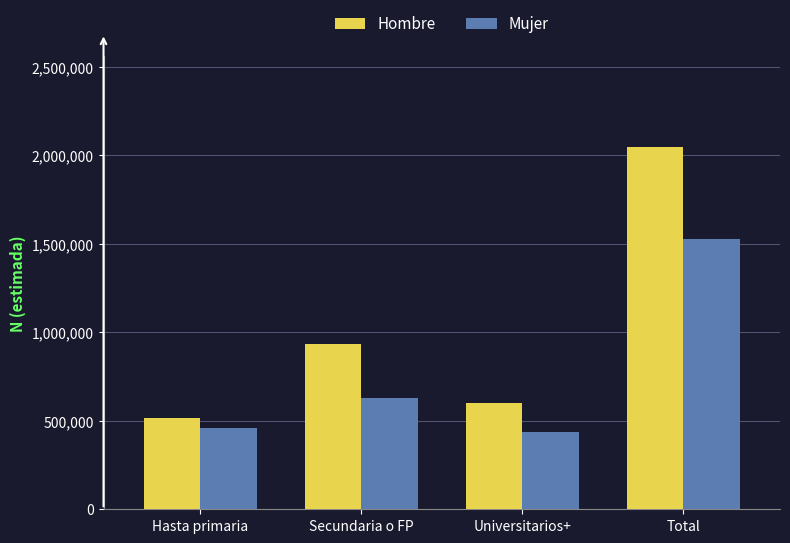

What is the difference between the highest and lowest values at Universitarios+?

161661